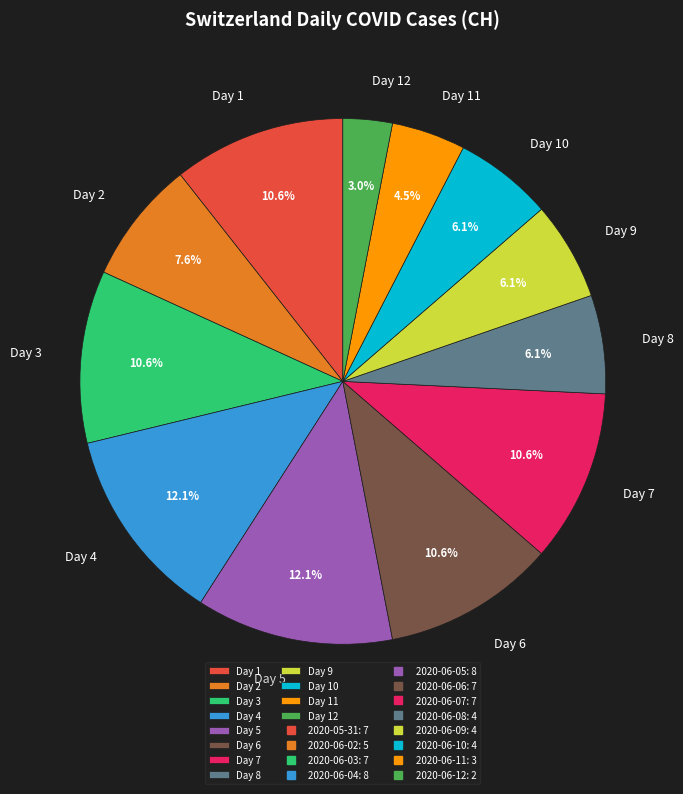

Between Day 4 and Day 1, which is larger?

Day 4